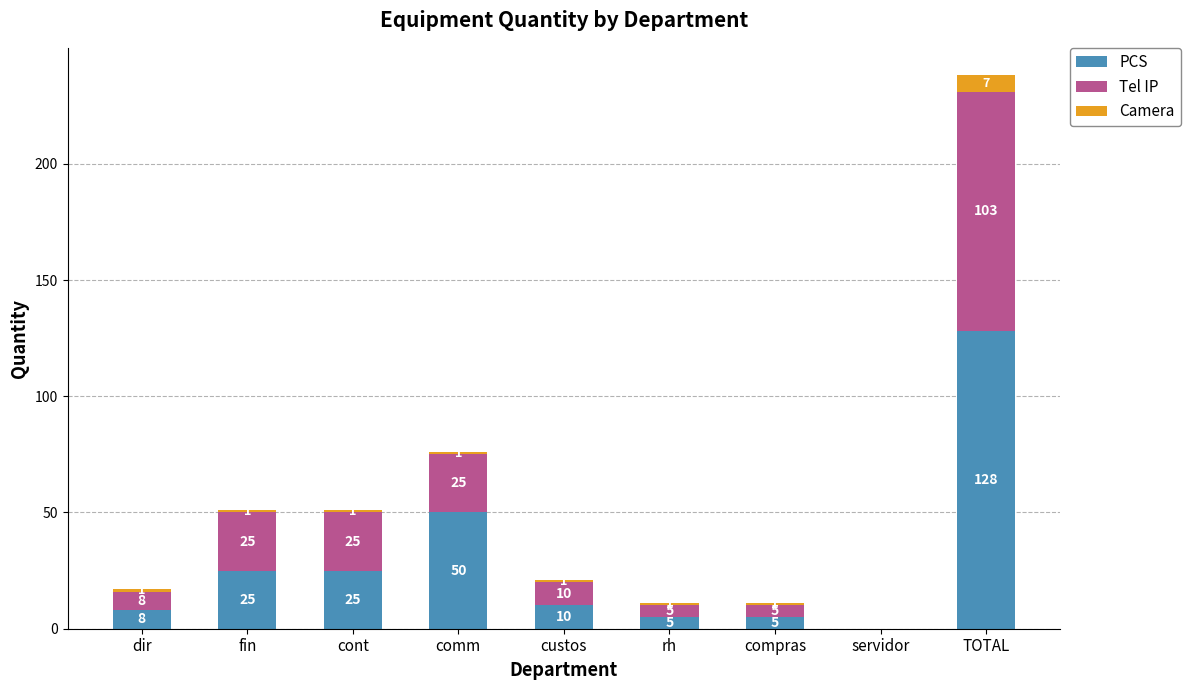

Are the bars horizontal?

No